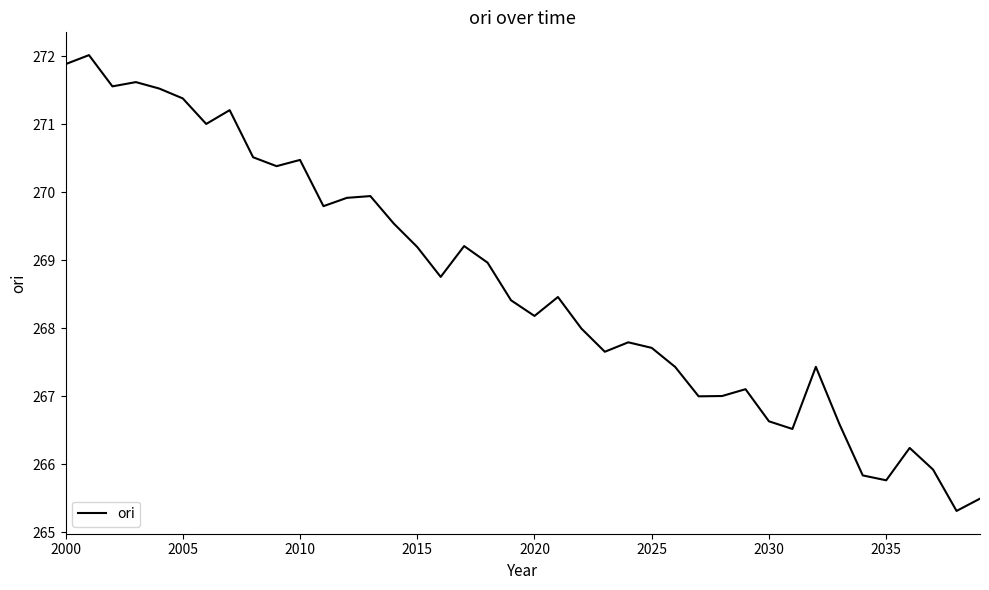

What is the difference between the maximum and minimum values?

6.7